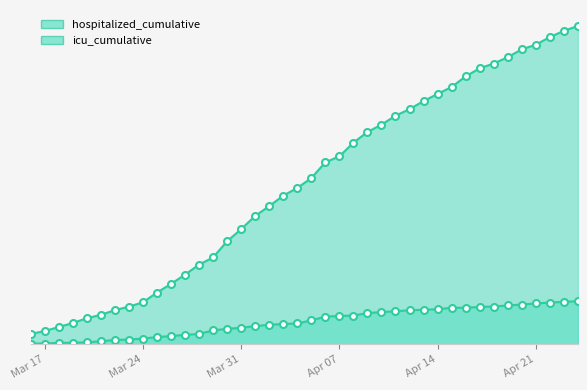

At which category is the sum across all series the highest?

2020-04-24